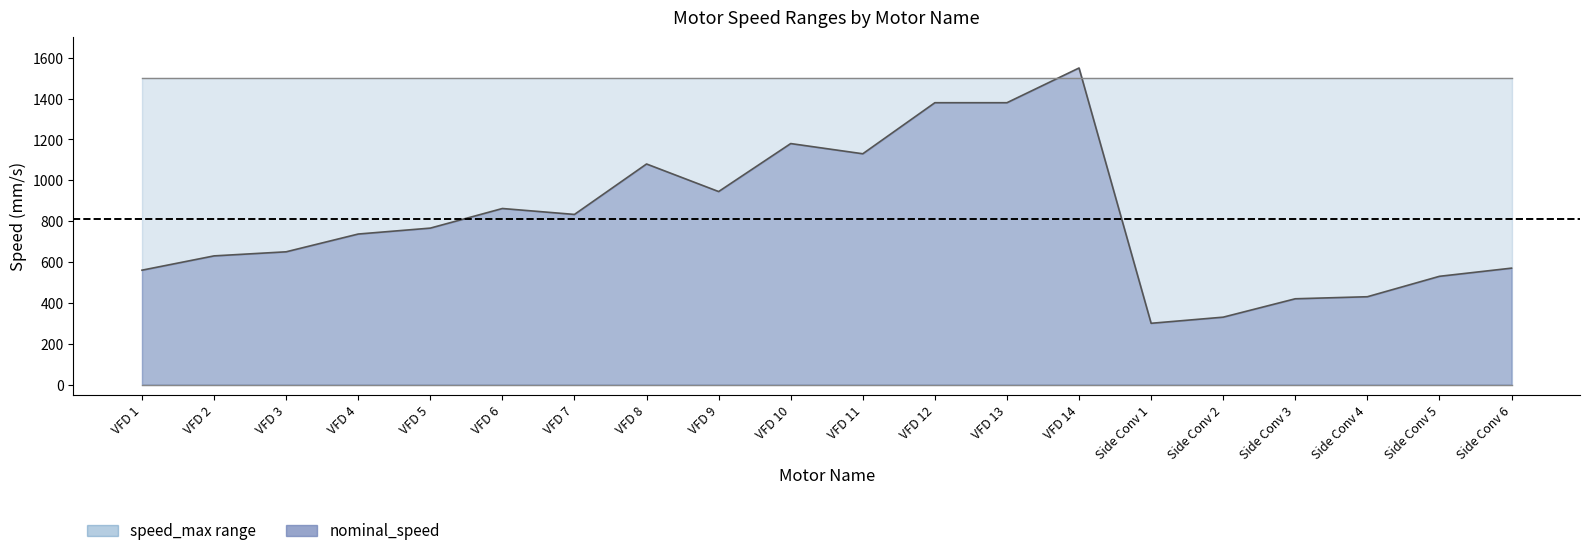

What is the total value across all series at Side Conv 3?

1920